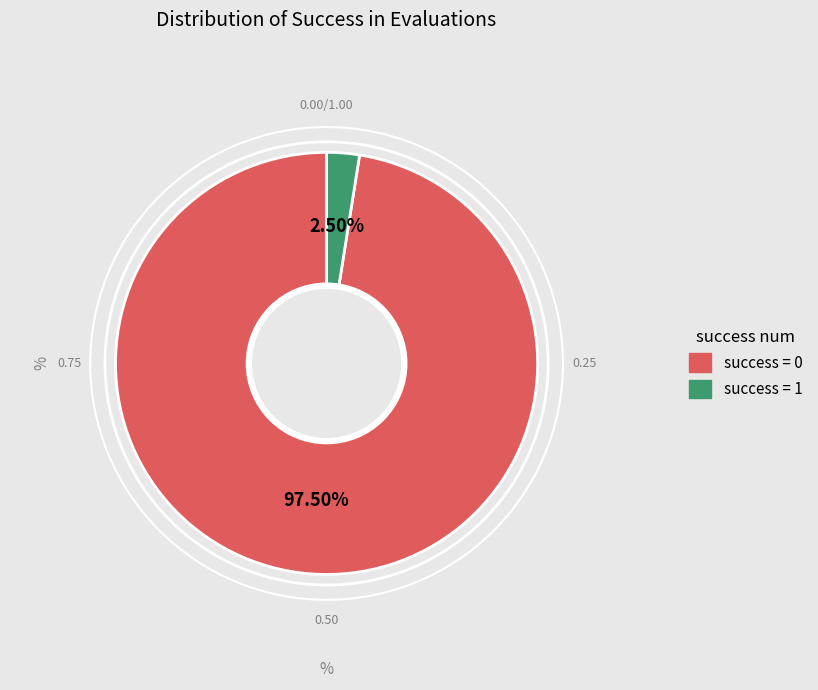

Does any single category account for the majority?

Yes